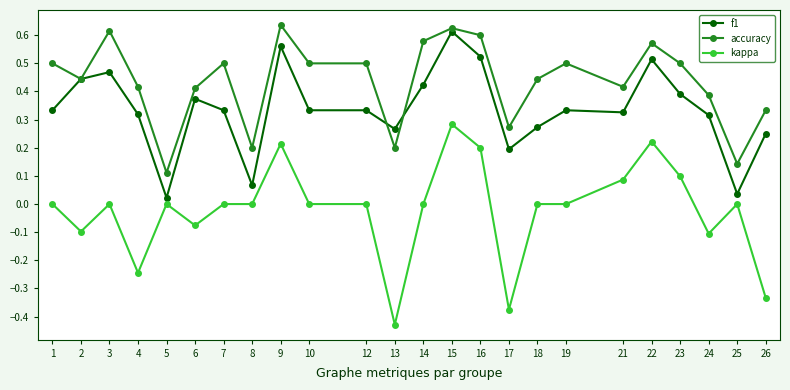

At which category does the chart reach its peak across all series?

9